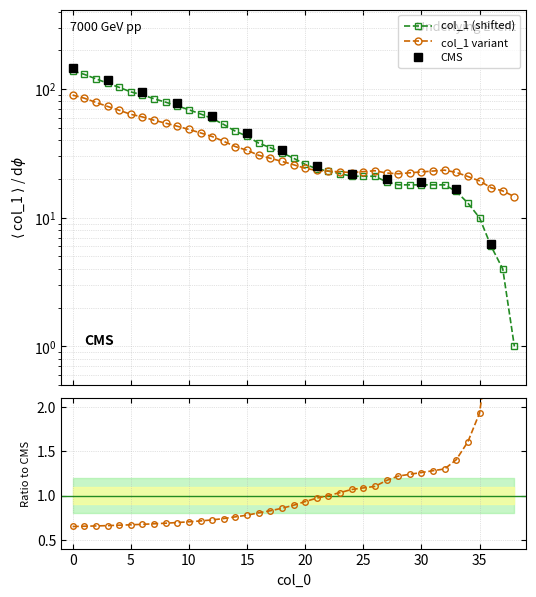

Between 16 and 29, which is larger?

16